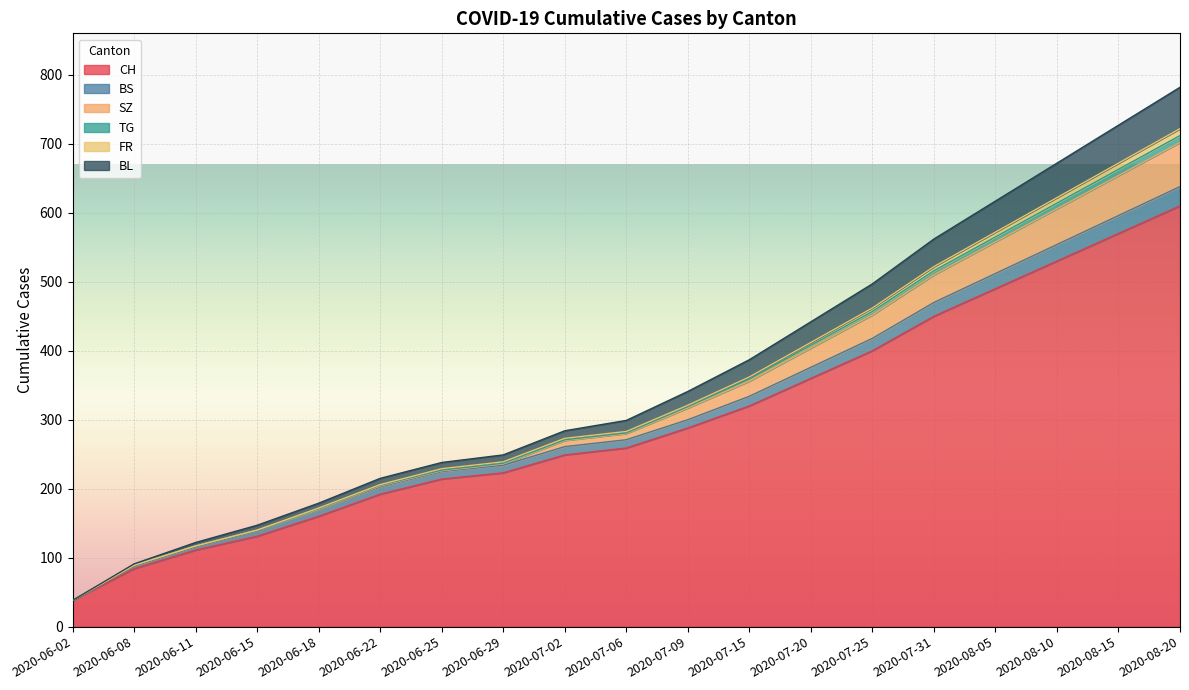

At which label does FR first exceed 299?

2020-07-09